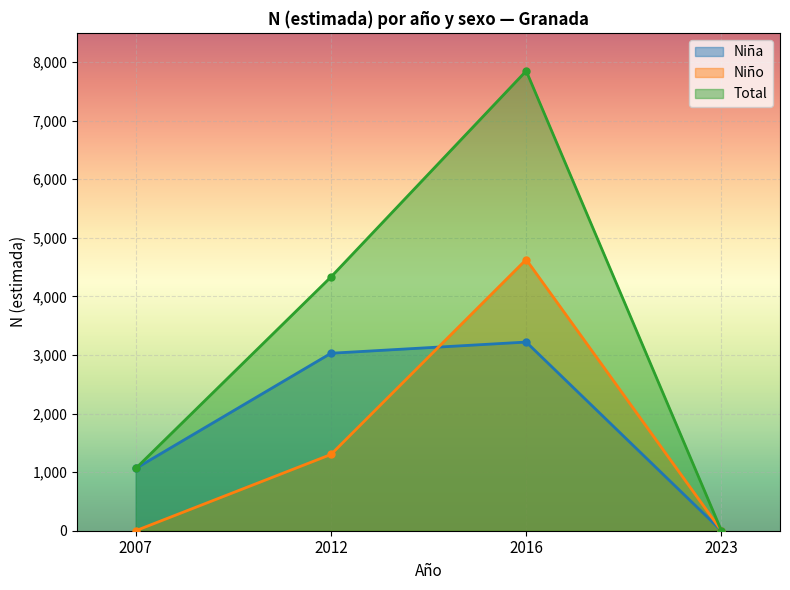

At which label does Niño first exceed 1302?

2016